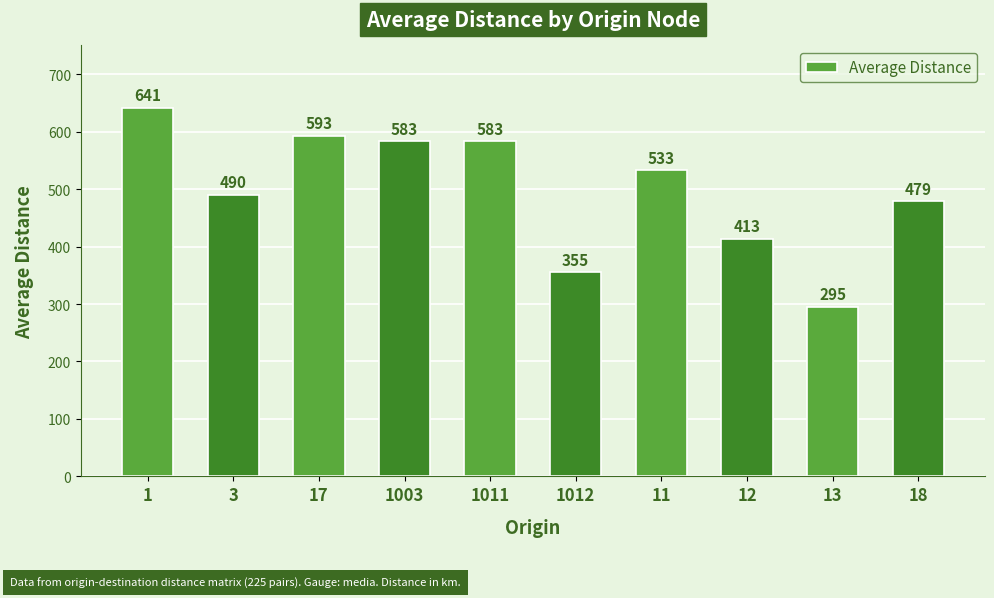

Reading right to left, transcribe all the data shown in this chart.

479	295	413	533	355	583	583	593	490	641